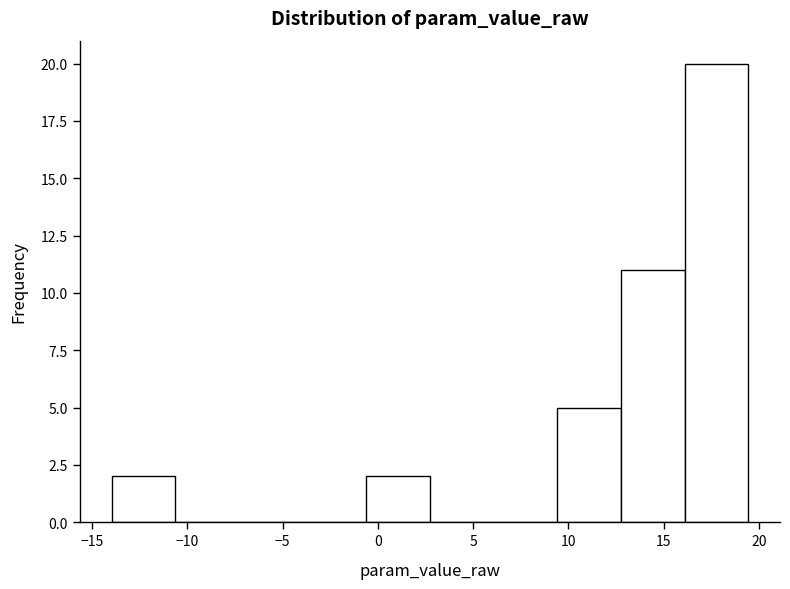

What is the height of the bar covering 13.0 to 16.0 on the x-axis? Neither the bar edges nor the heights are printed on the chart, so give them approximately, as read against the axes.

11